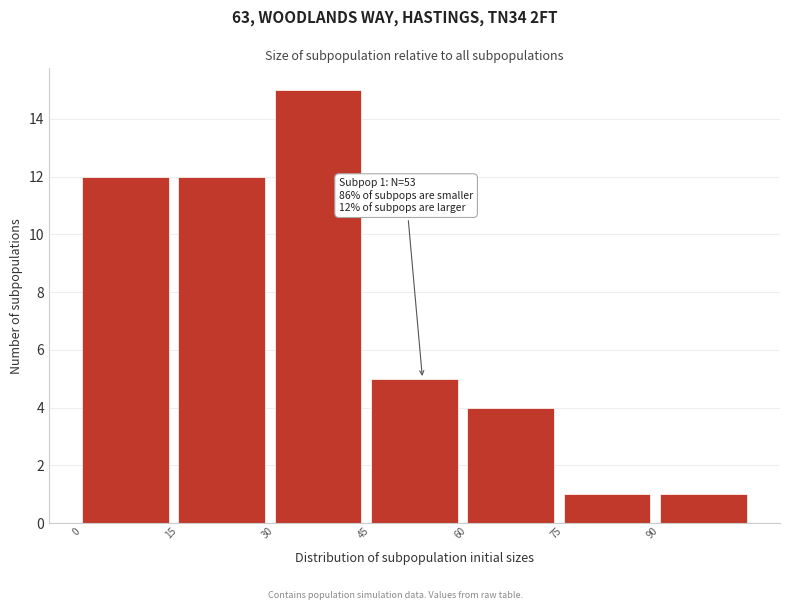

Which range on the x-axis has the tallest bar?

30 to 45